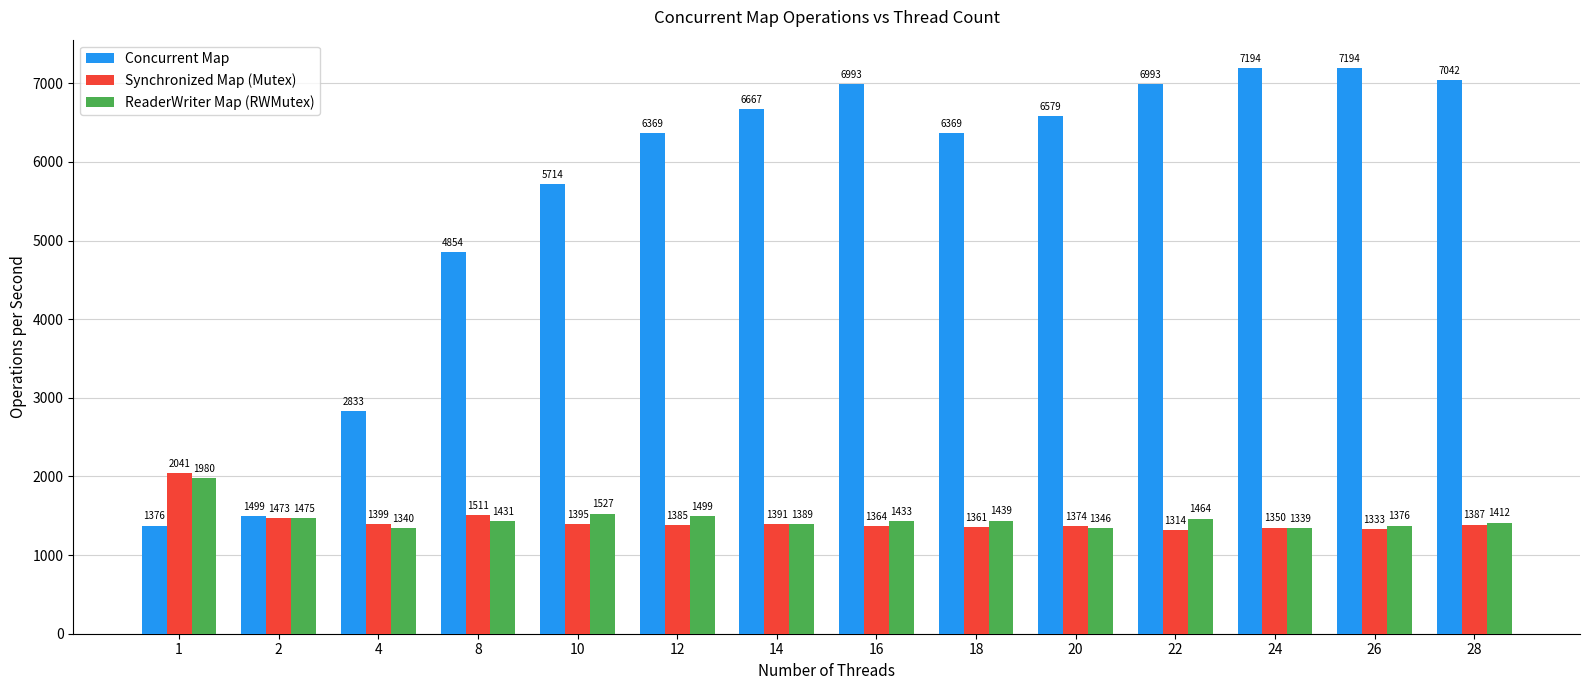

Is the value of ReaderWriter Map (RWMutex) at 1 greater than the value of Synchronized Map (Mutex) at 26?

Yes